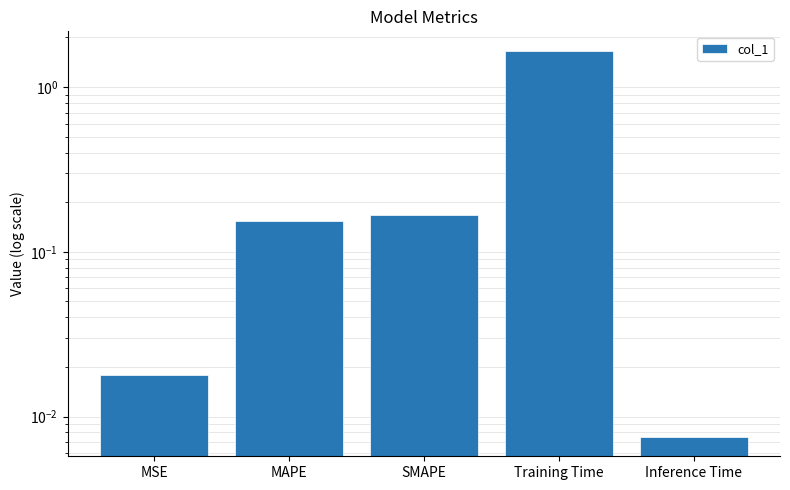

Is it true that the value at MSE is 0.0?

False